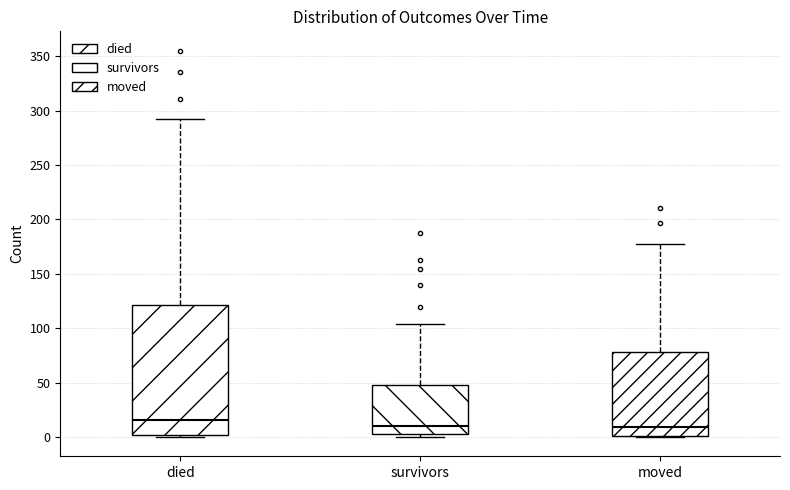

Where does the upper whisker of the box for survivors end on the y-axis? The values are not printed on the chart, so give them approximately, as read against the axis.

105